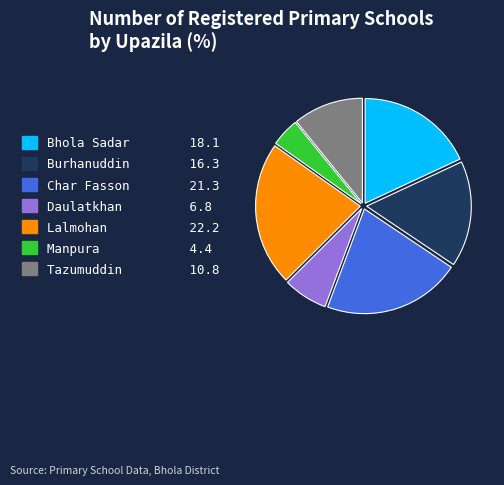

Which slice is the largest?

Lalmohan